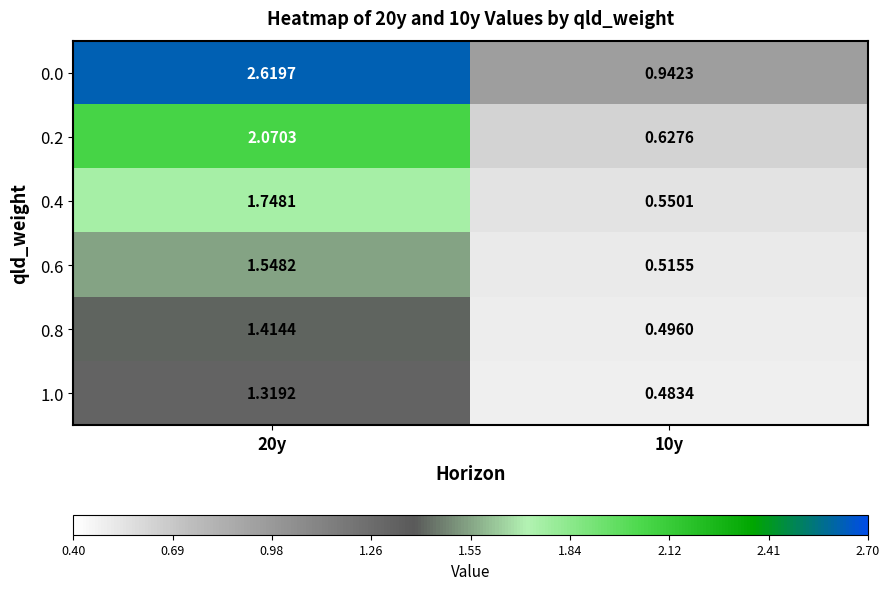

Is the value of 0.8 at 20y greater than the value of 1.0 at 20y?

Yes